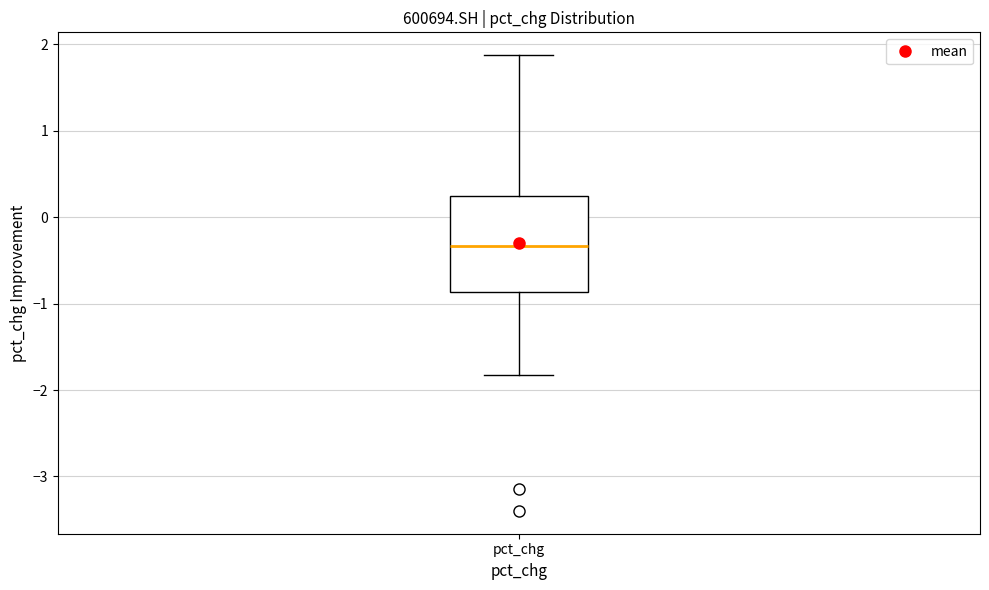

Transcribe this box plot: give where the median line is, the range the box spans, and where the two whiskers end, as read against the y-axis. The values are not printed on the chart, so give them approximately, as read against the axis.

median -0.3, box -0.9 to 0.2, whiskers -1.8 to 1.9